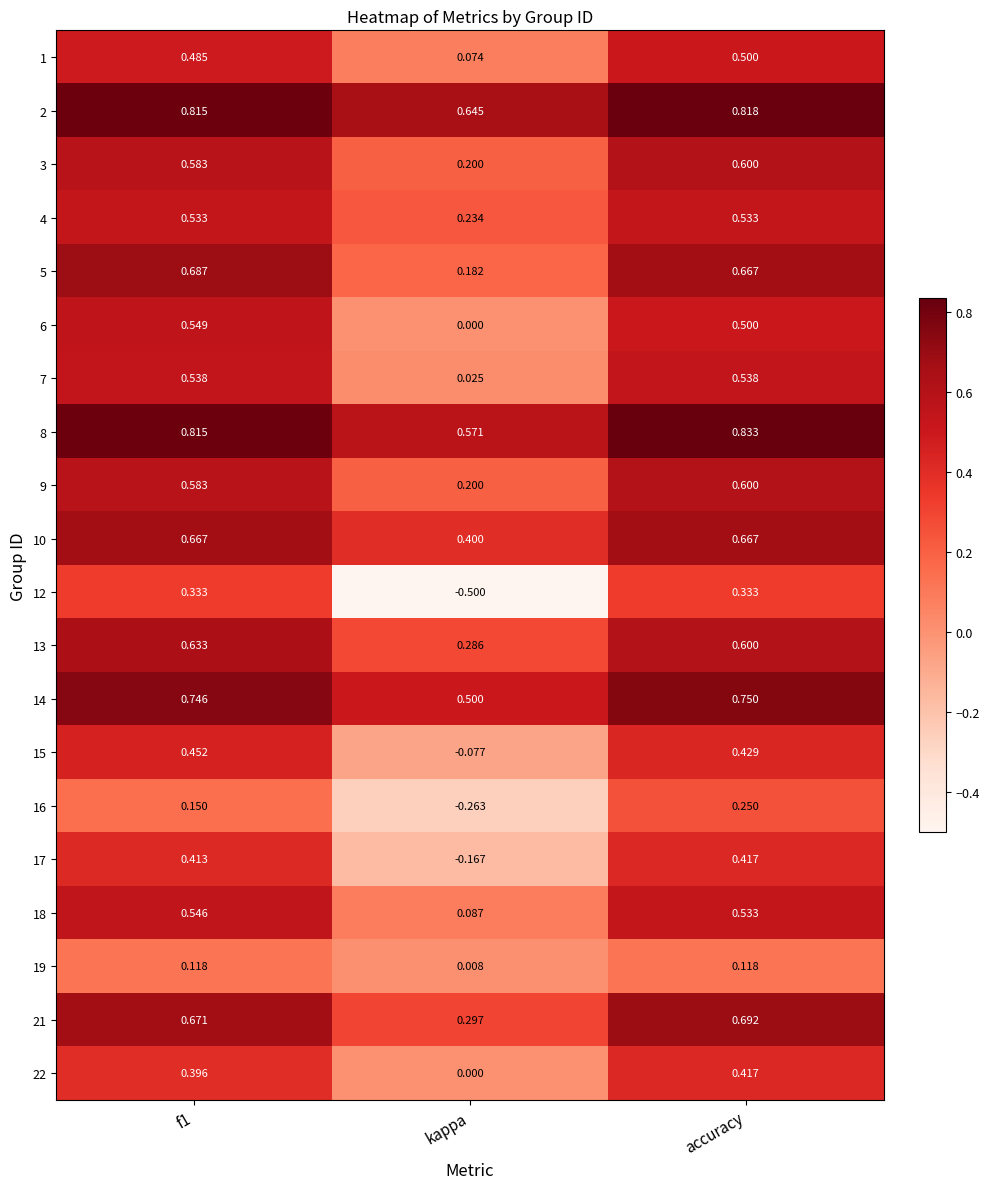

How many categories are shown in the chart?

3